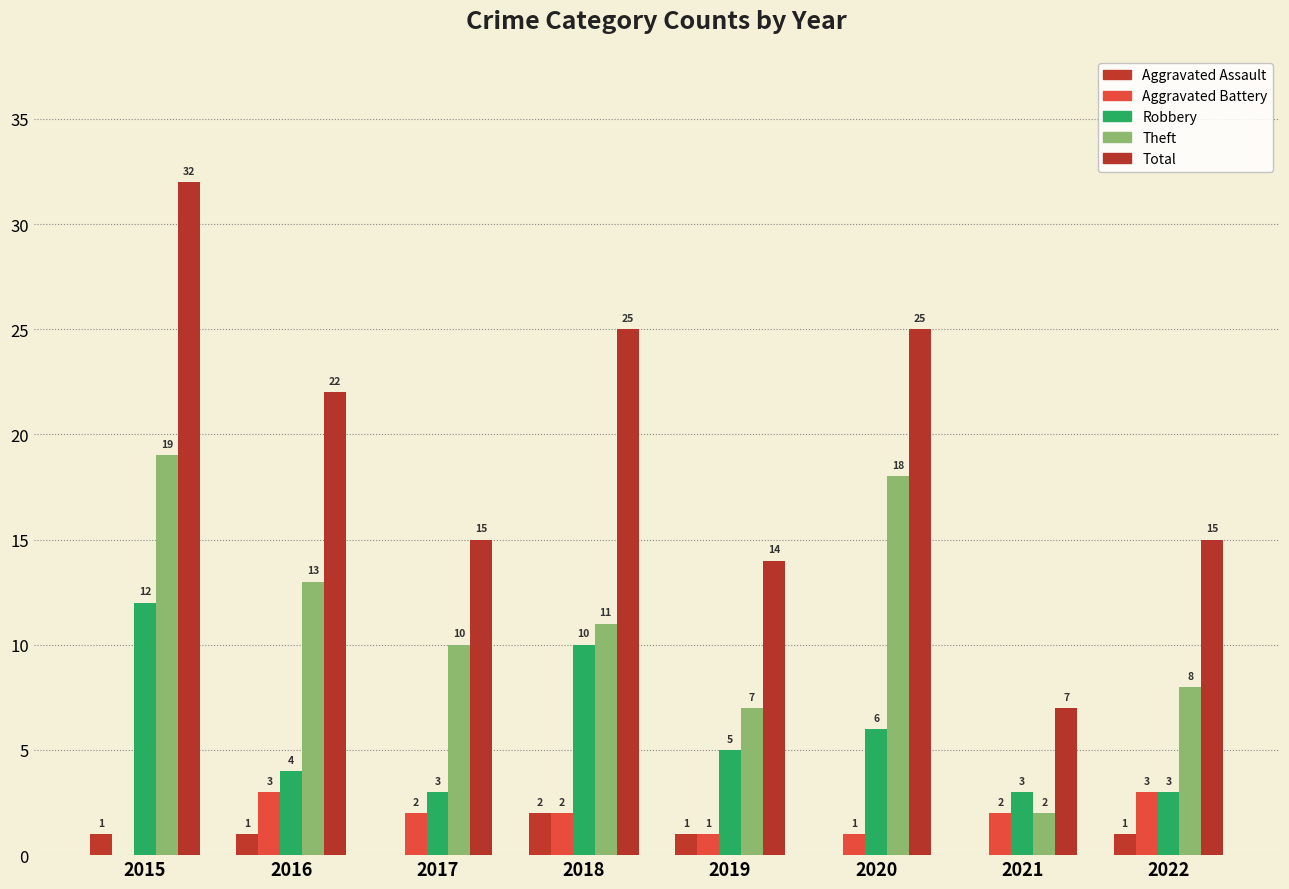

Which series has the largest total across all categories?

Total